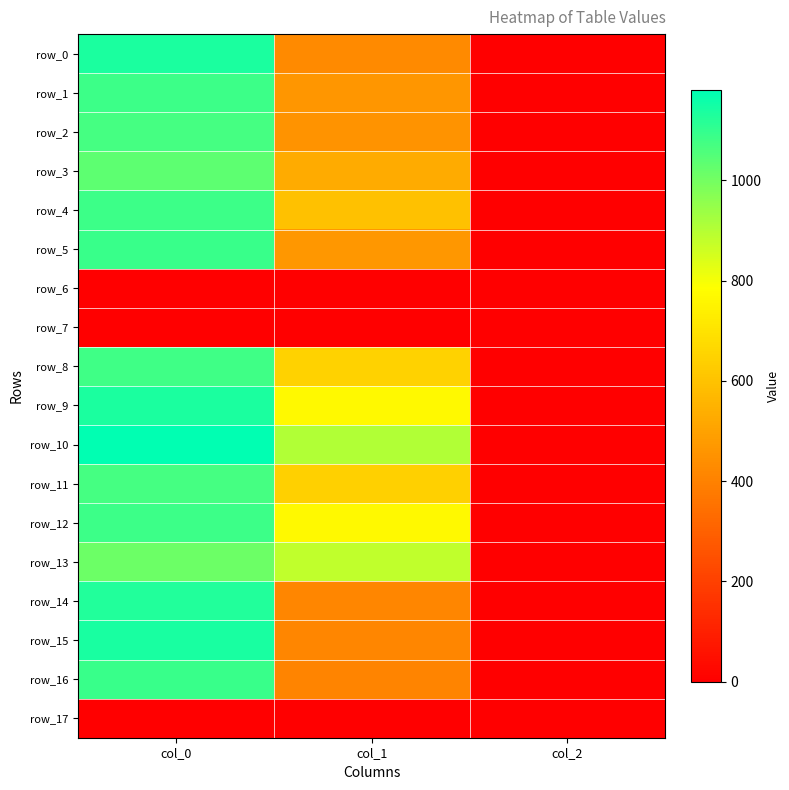

The row_0 series shows 0.8 at col_2. True or false?

False